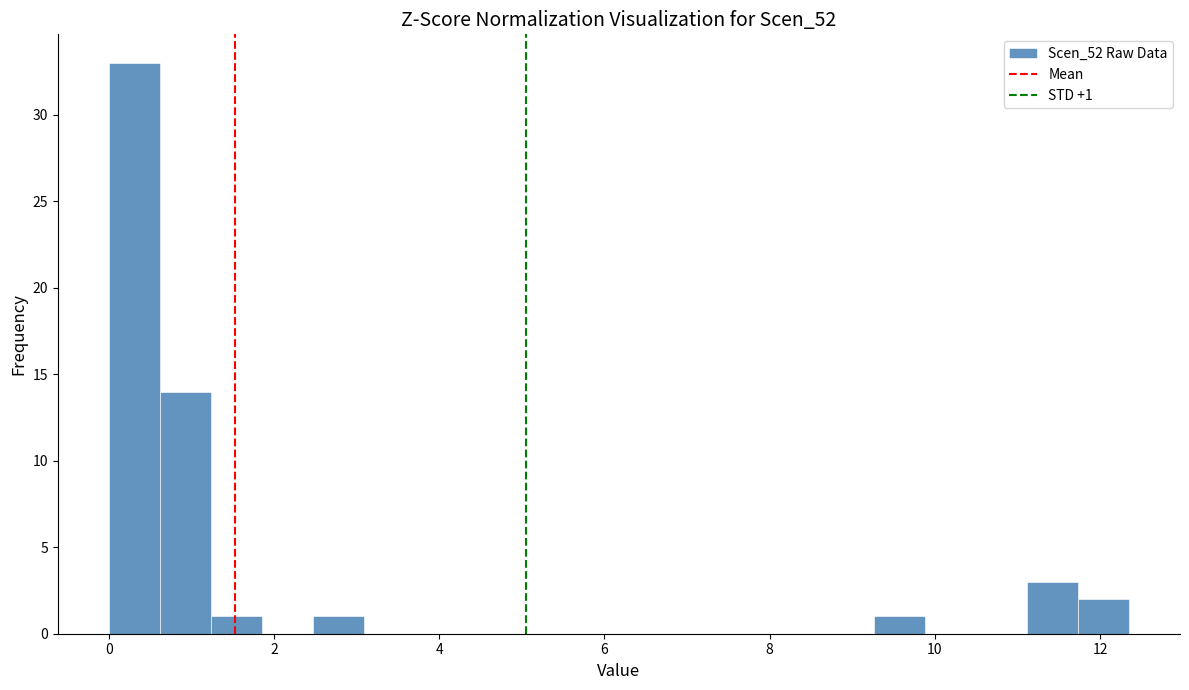

Read against the x-axis, roughly where is the centre of the tallest bar?

0.4